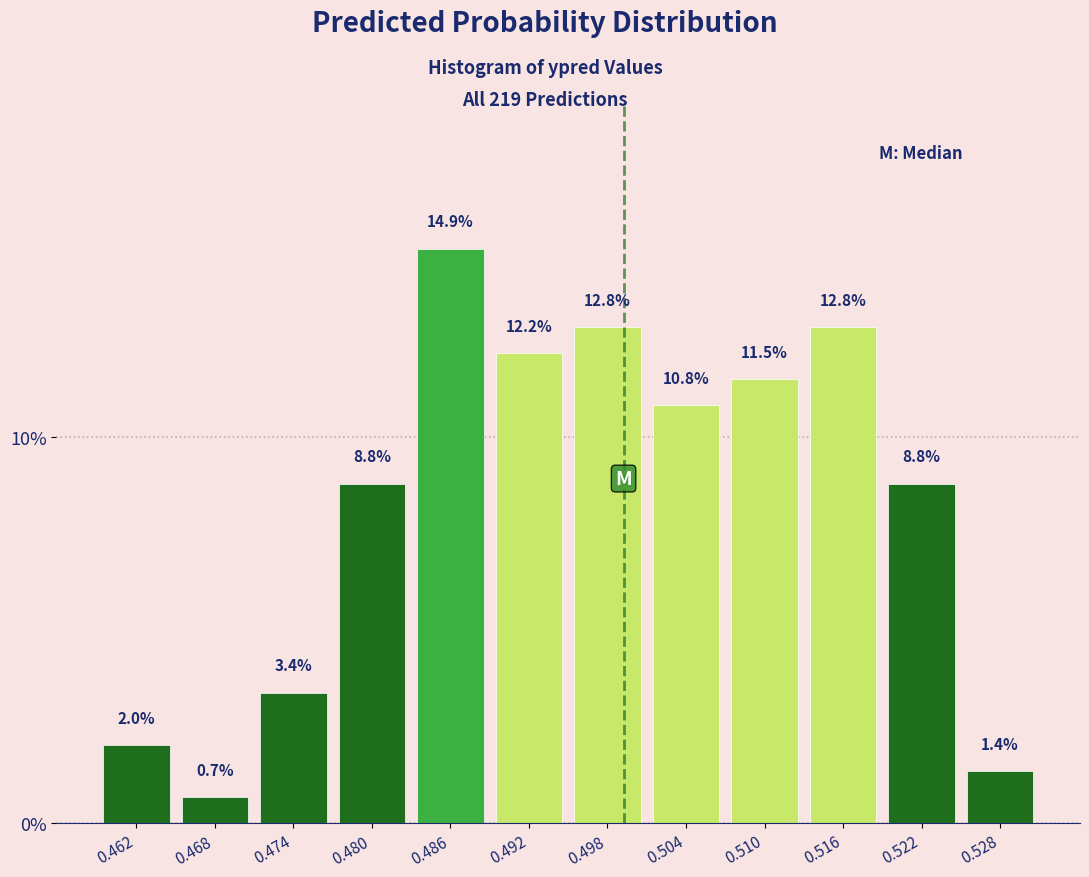

Reading left to right, list every bar in this chart as the range it spans on the x-axis followed by its height. The bar edges are not printed on the chart, so give them approximately, as read against the axis.

0.459 to 0.465: 2.0
0.465 to 0.471: 0.7
0.471 to 0.477: 3.4
0.477 to 0.483: 8.8
0.483 to 0.489: 14.9
0.489 to 0.495: 12.2
0.495 to 0.501: 12.8
0.501 to 0.507: 10.8
0.507 to 0.513: 11.5
0.513 to 0.519: 12.8
0.519 to 0.525: 8.8
0.525 to 0.531: 1.4